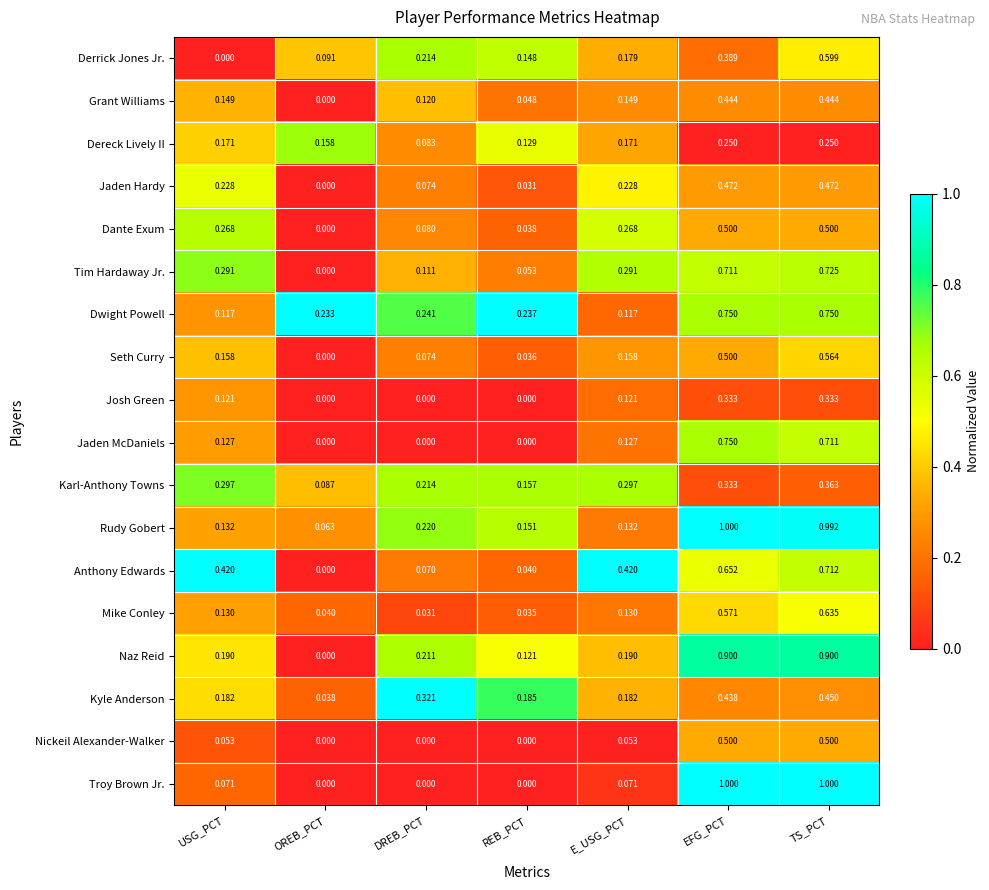

How many distinct data groups are displayed?

18